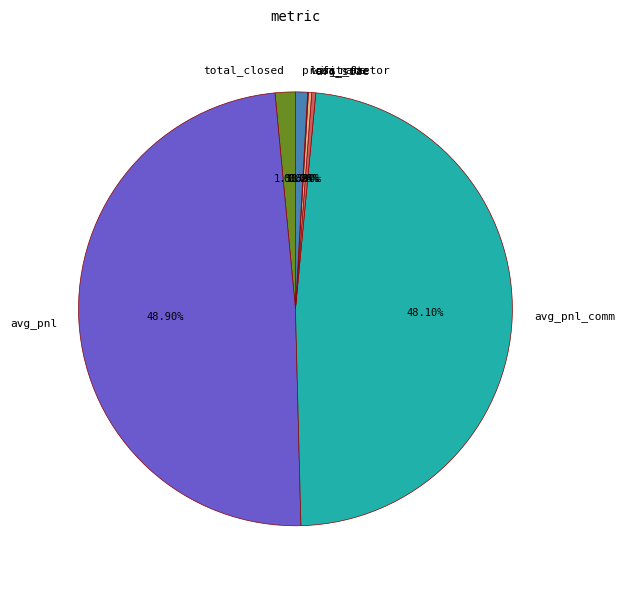

The profit_factor slice represents 1% of the pie. True or false?

True